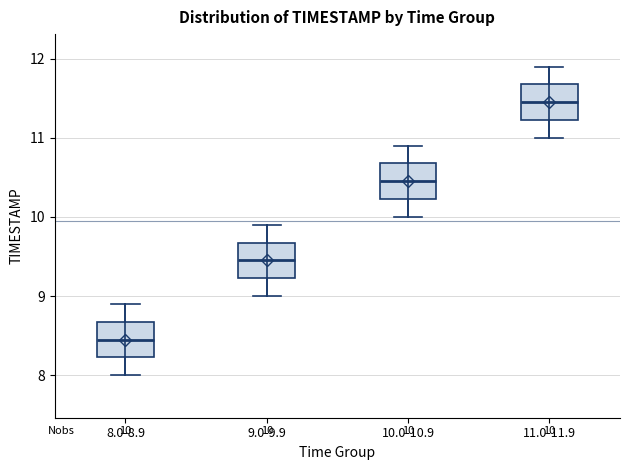

Which box has the highest median line?

11.0-11.9